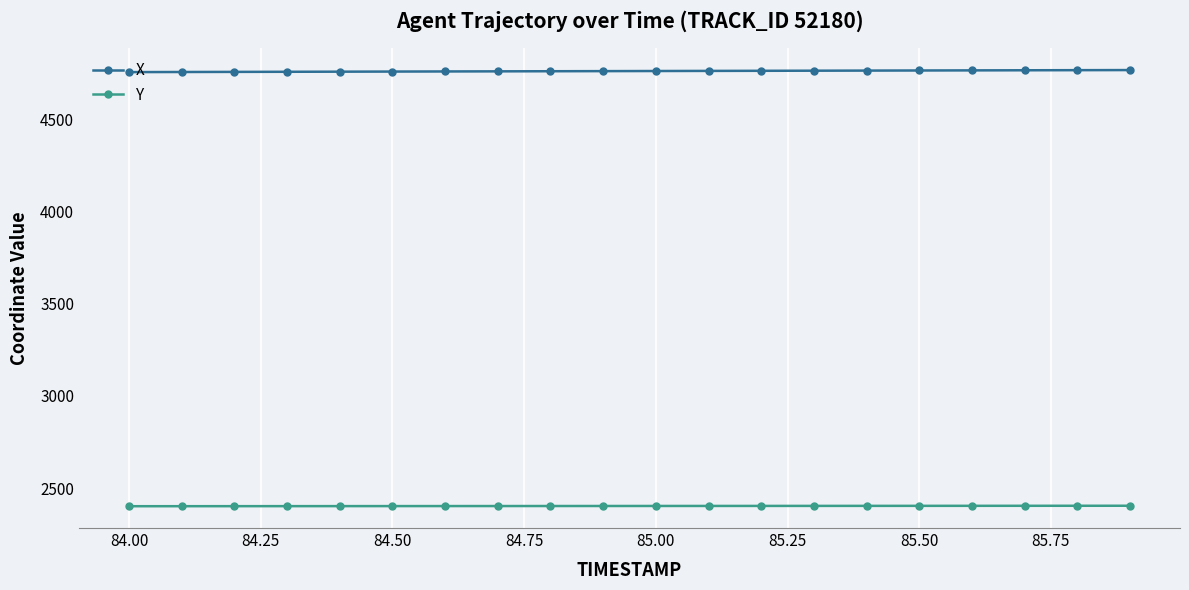

Rank the series by their average value, from lowest to highest.

Y, X